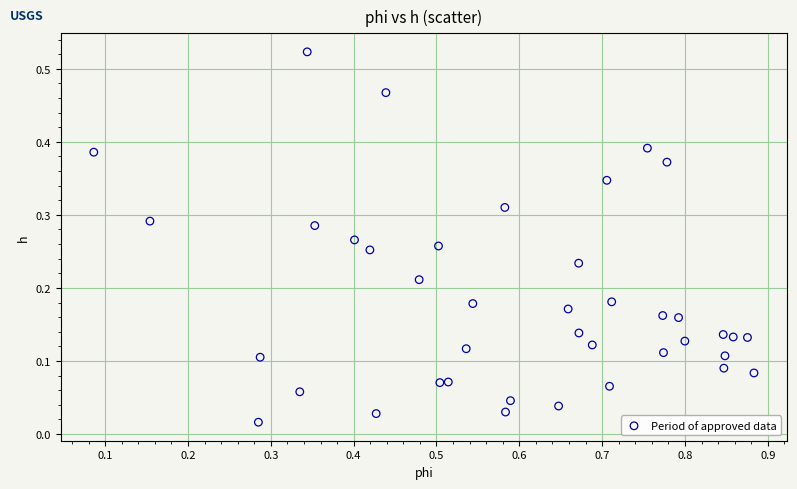

Count the number of points in this scatter plot.

40